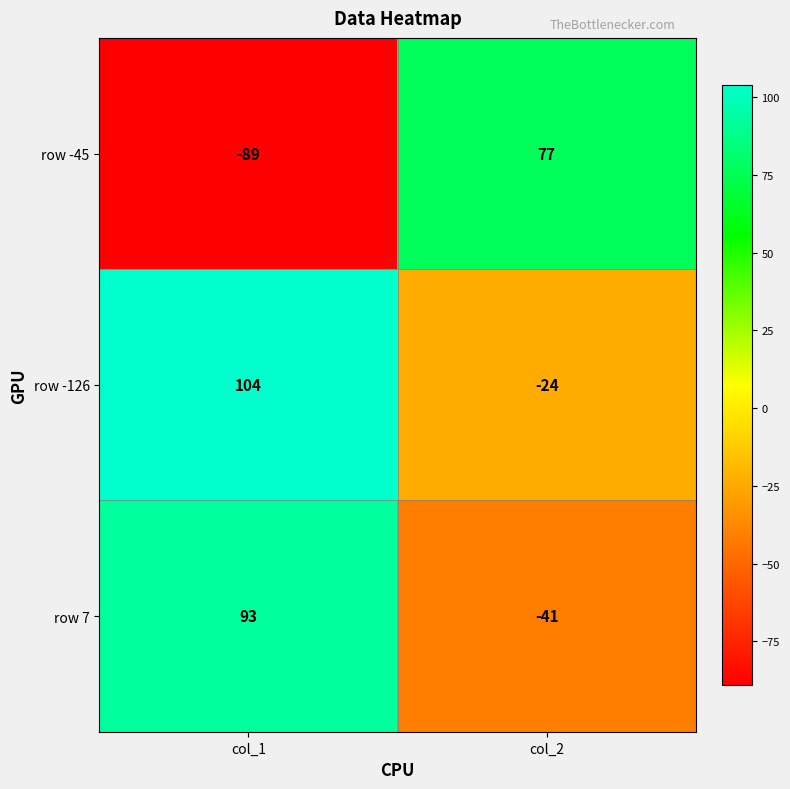

What is the difference between the maximum and minimum values in the row -126 series?

128